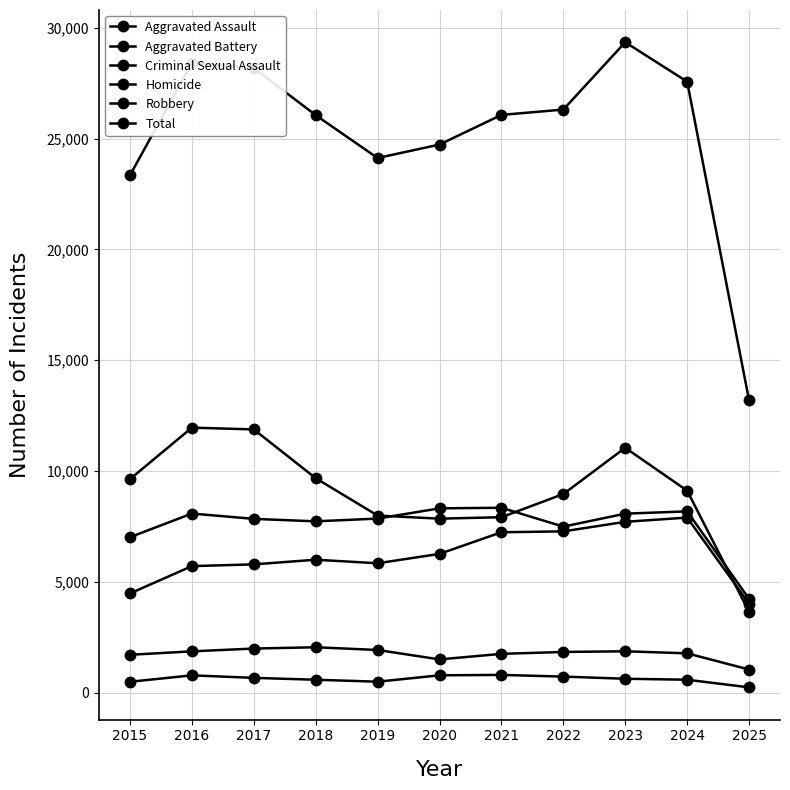

List the series in order of their peak value, lowest first.

Homicide, Criminal Sexual Assault, Aggravated Assault, Aggravated Battery, Robbery, Total